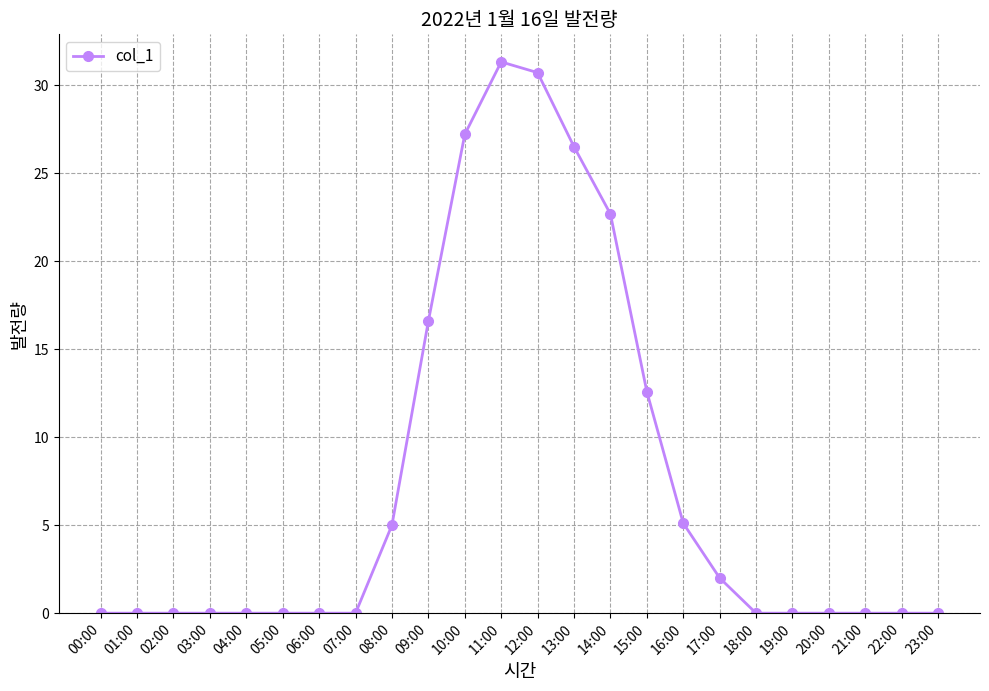

What is the sum of the values at 08:00 and 20:00?

5.0